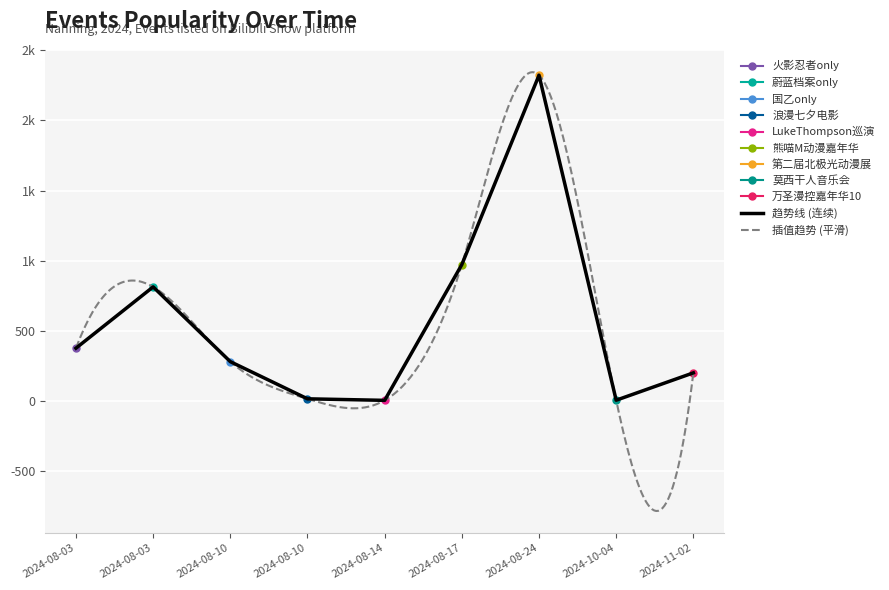

Count the number of categories in the chart.

9